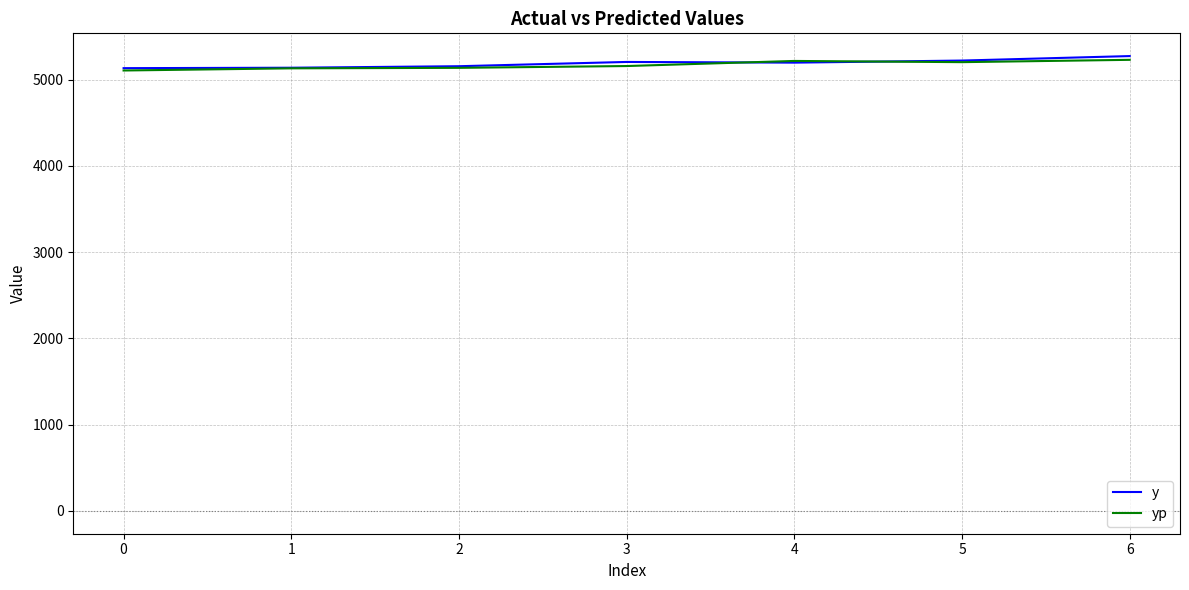

At which label does y first exceed 5196?

3